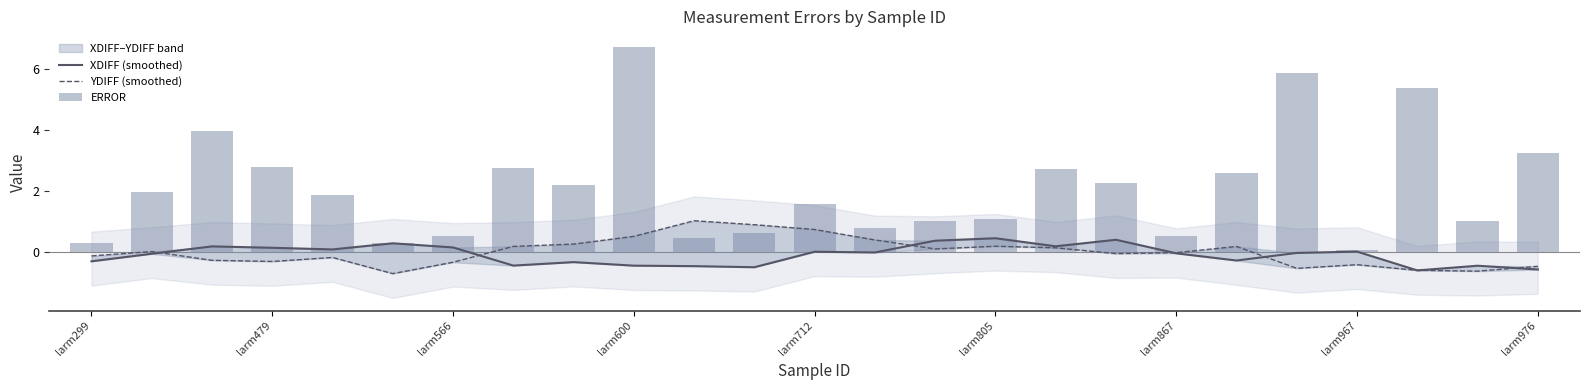

What is the spread (max minus min) of values at larm299?

0.6